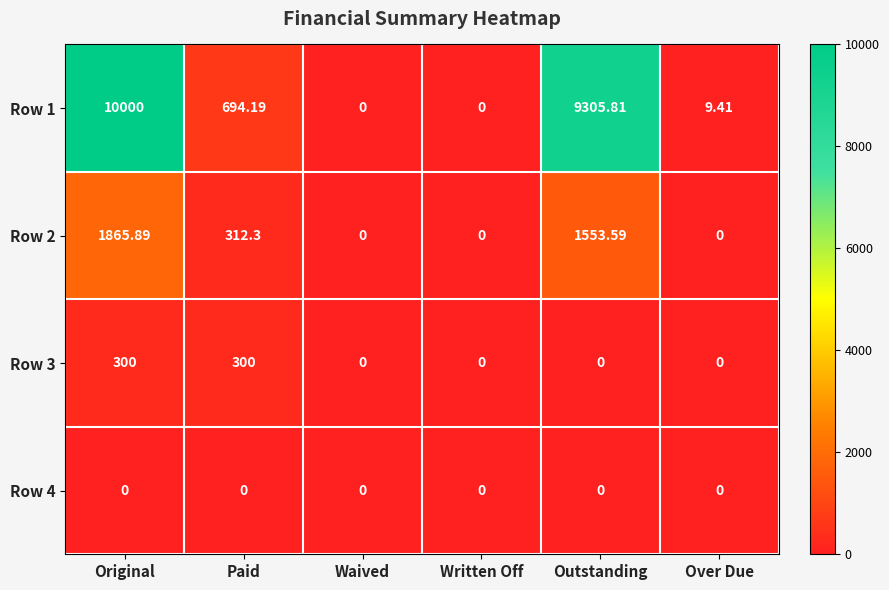

Which series has the largest total across all categories?

Row 1